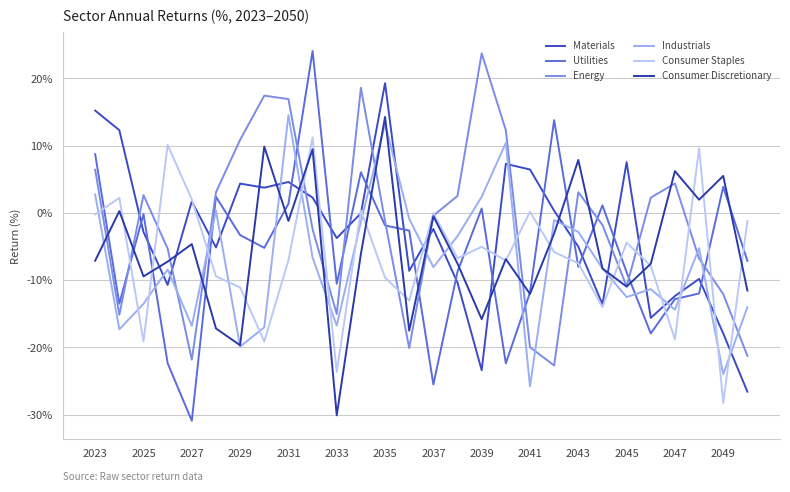

What is the minimum value for Materials?

-26.6